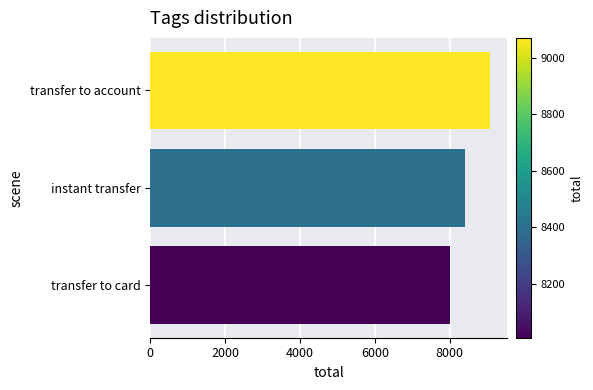

The chart shows a value of 8399.7 at instant transfer. True or false?

True